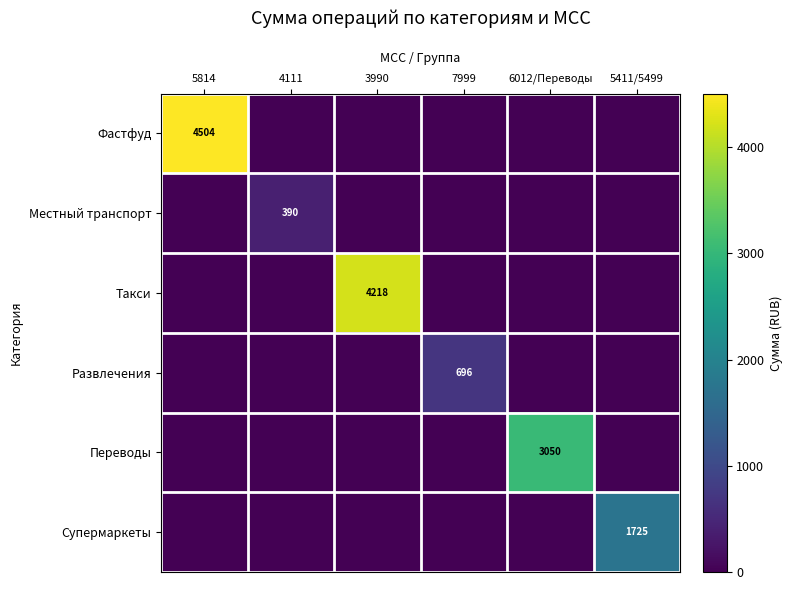

The value of Фастфуд at 5814 is 4504. True or false?

True